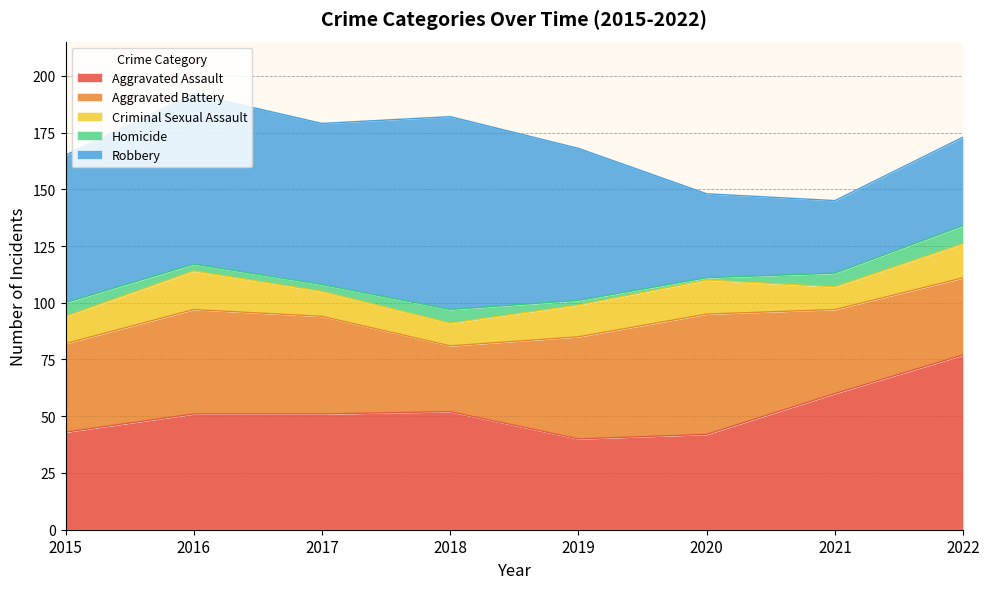

At which category does Aggravated Battery reach its first local valley?

2018